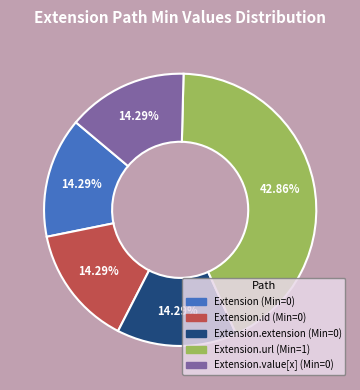

Is there any slice that represents more than half of the pie?

No